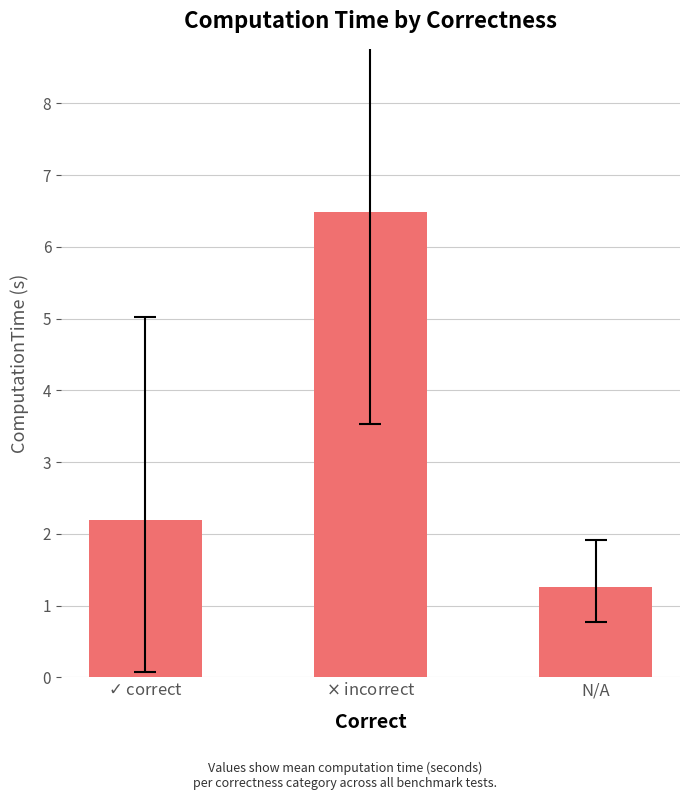

How many categories are shown in the chart?

3